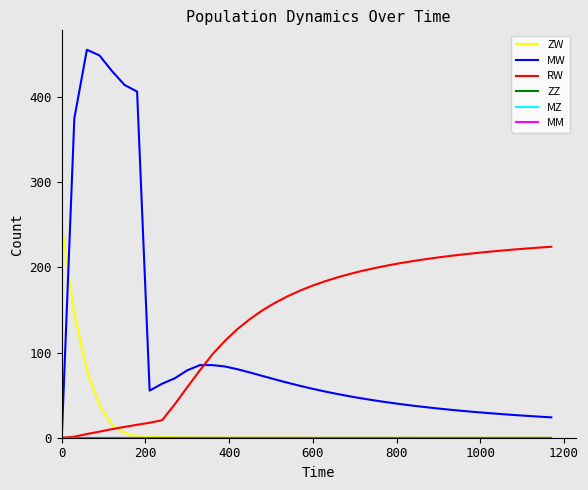

True or false: ZW has more than 1 interior local peaks.

False